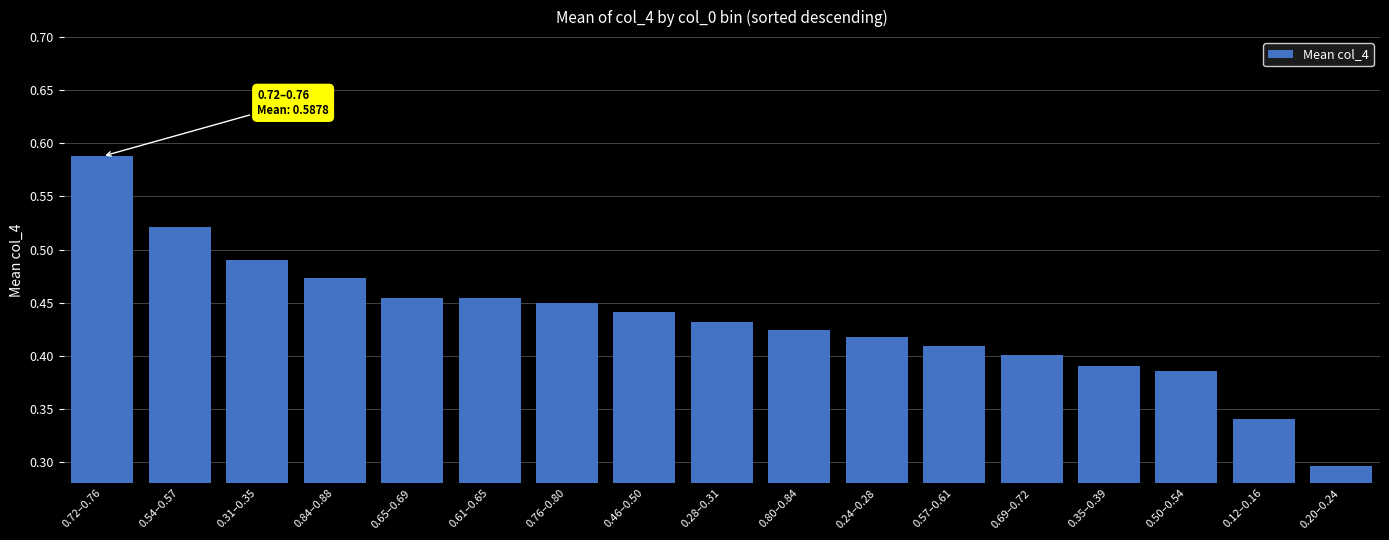

How many values are between 0 and 1?

17